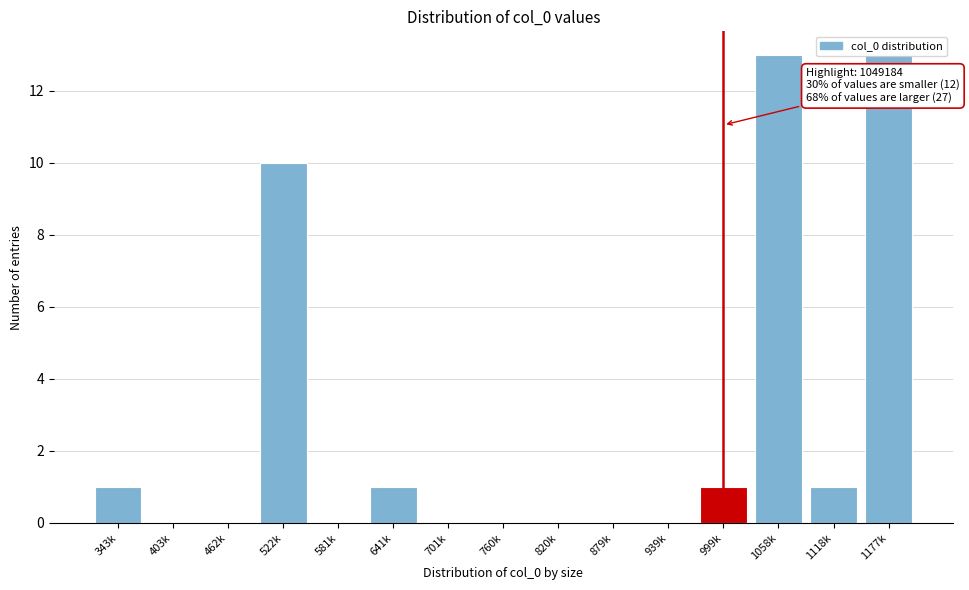

What is the maximum value shown in the chart?

13